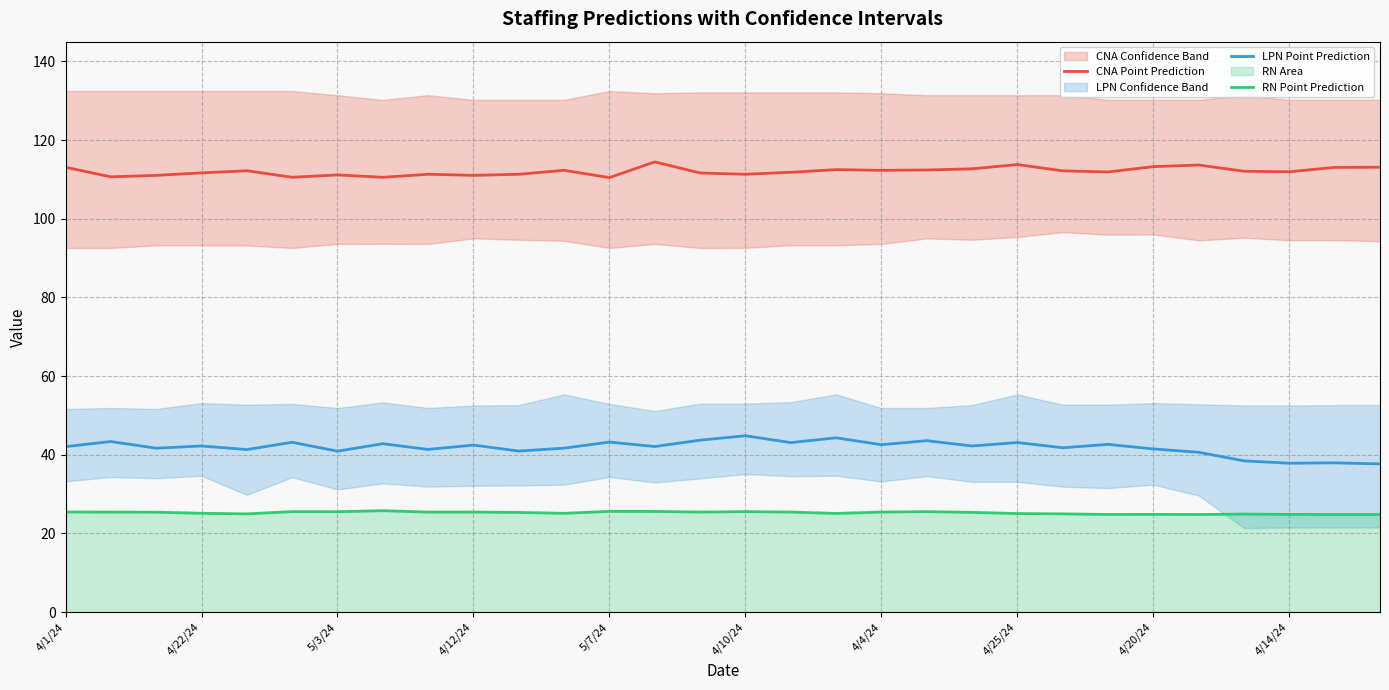

How many categories are shown in the chart?

30